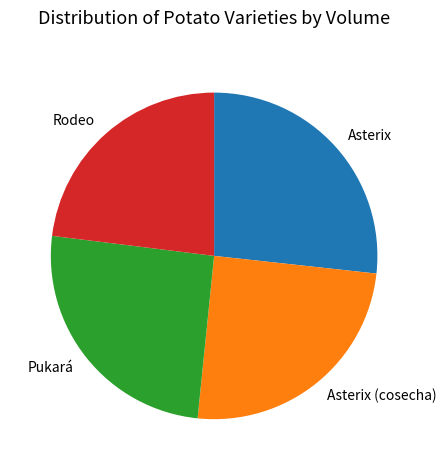

Is there any slice that represents more than half of the pie?

No